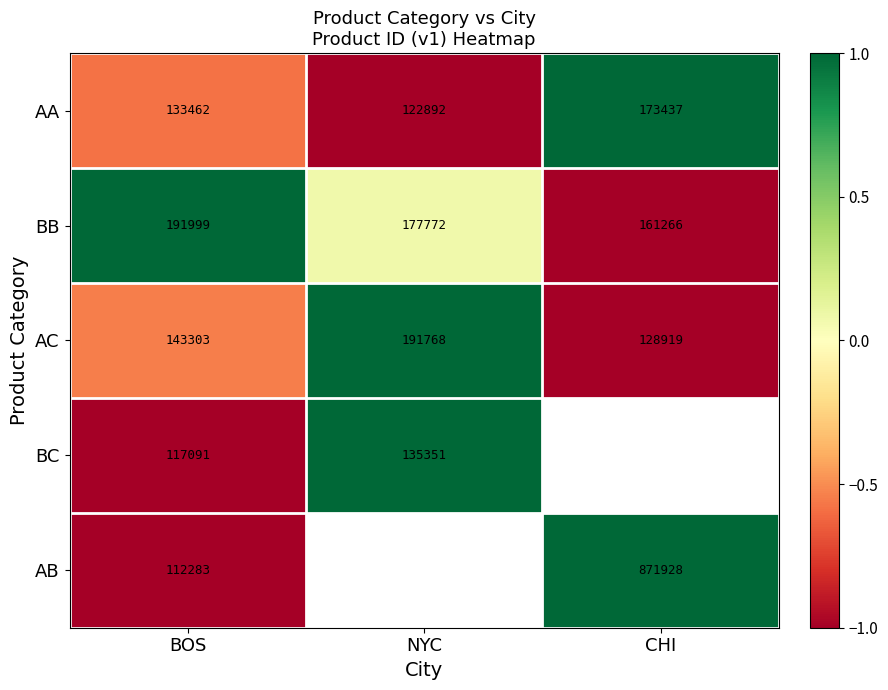

Where does the BB series first go above 177772?

BOS